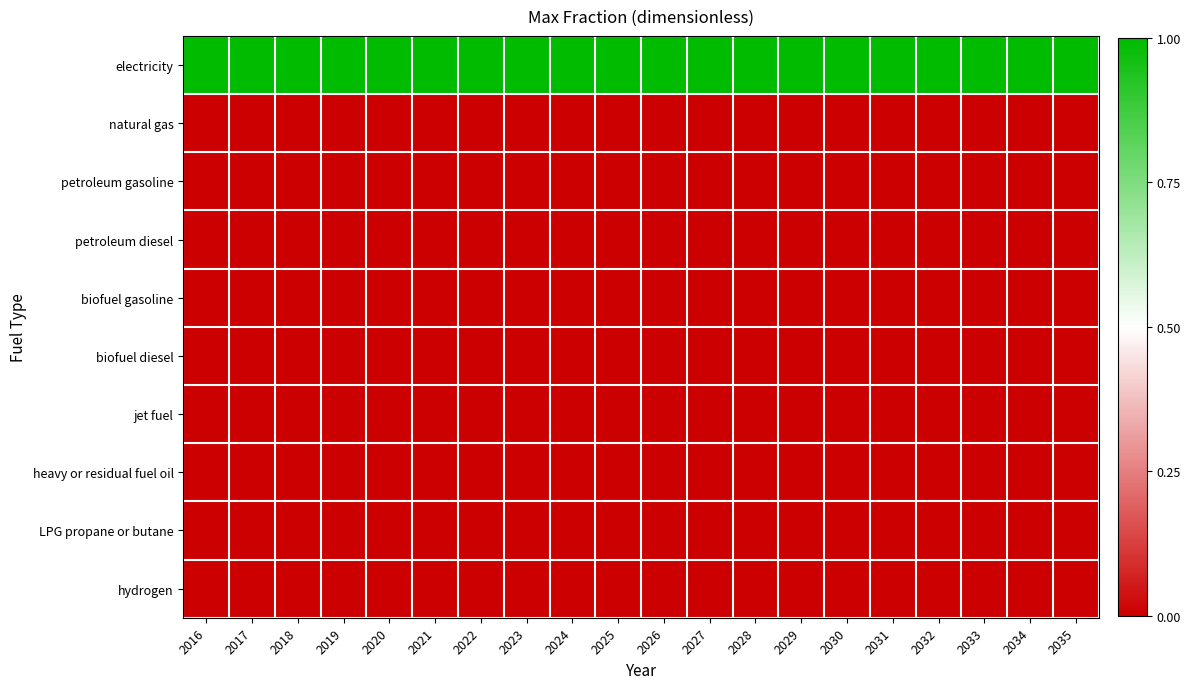

What is the difference between the highest and lowest values at 2029?

1